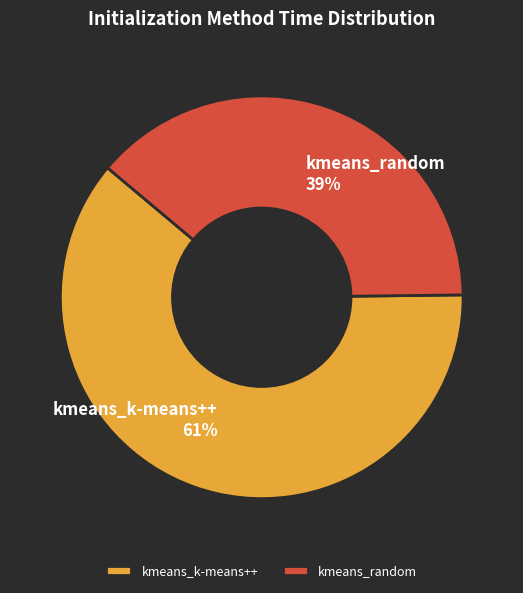

Is it true that kmeans_k-means++ is 61% of the pie?

True